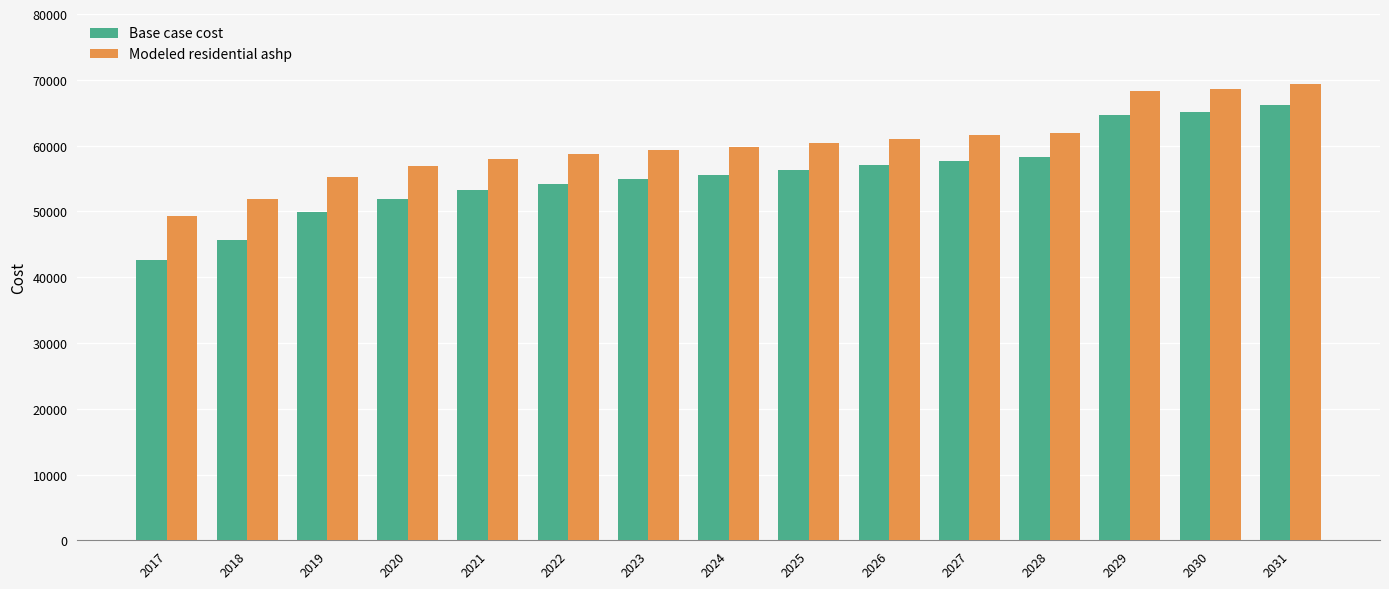

Reading left to right, transcribe all the data shown in this chart.

Base case cost: 2017=42580.8	2018=45662.9	2019=49889.7	2020=51915.1	2021=53236.0	2022=54204.6	2023=54909.1	2024=55525.5	2025=56230.0	2026=57022.5	2027=57727.0	2028=58255.4	2029=64651.8	2030=65133.9	2031=66098.1
Modeled residential ashp: 2017=49332.8	2018=51820.6	2019=55232.4	2020=56867.2	2021=57933.4	2022=58715.3	2023=59283.9	2024=59781.4	2025=60350.1	2026=60989.8	2027=61558.4	2028=61984.9	2029=68228.5	2030=68625.7	2031=69420.1